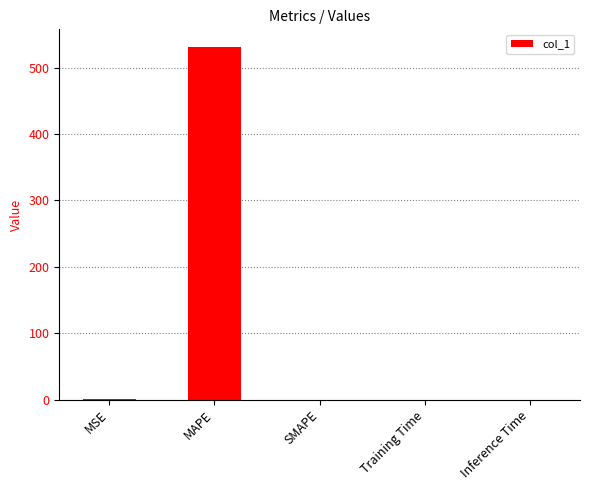

At which category does the chart reach its peak across all series?

MAPE